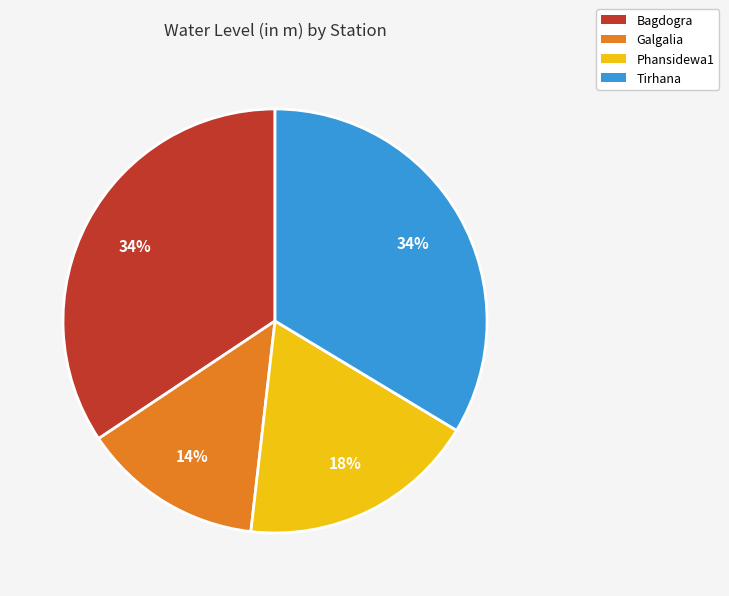

How many slices are in this pie chart?

4